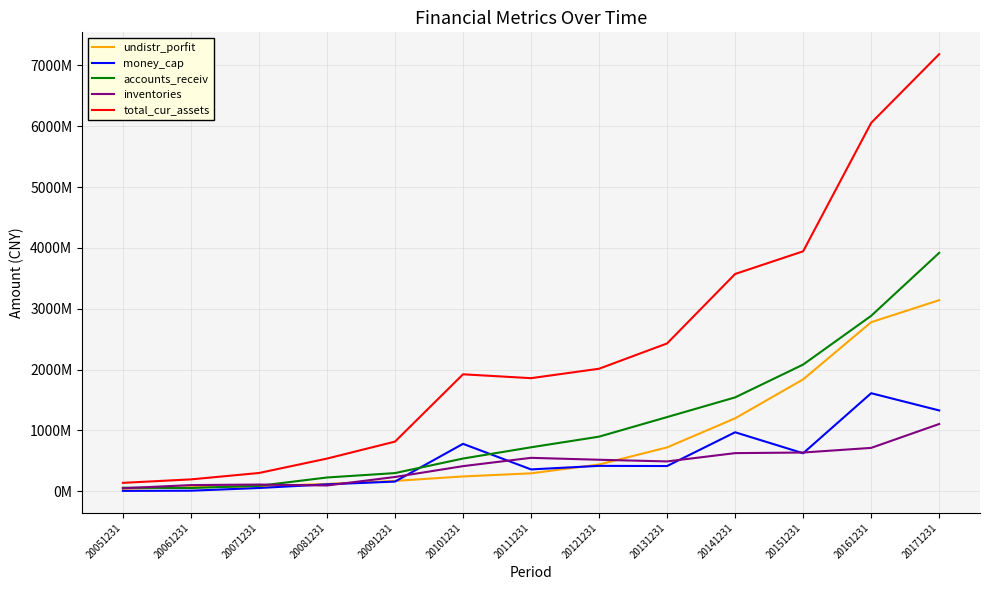

What are all the series names shown in the legend?

undistr_porfit, money_cap, accounts_receiv, inventories, total_cur_assets